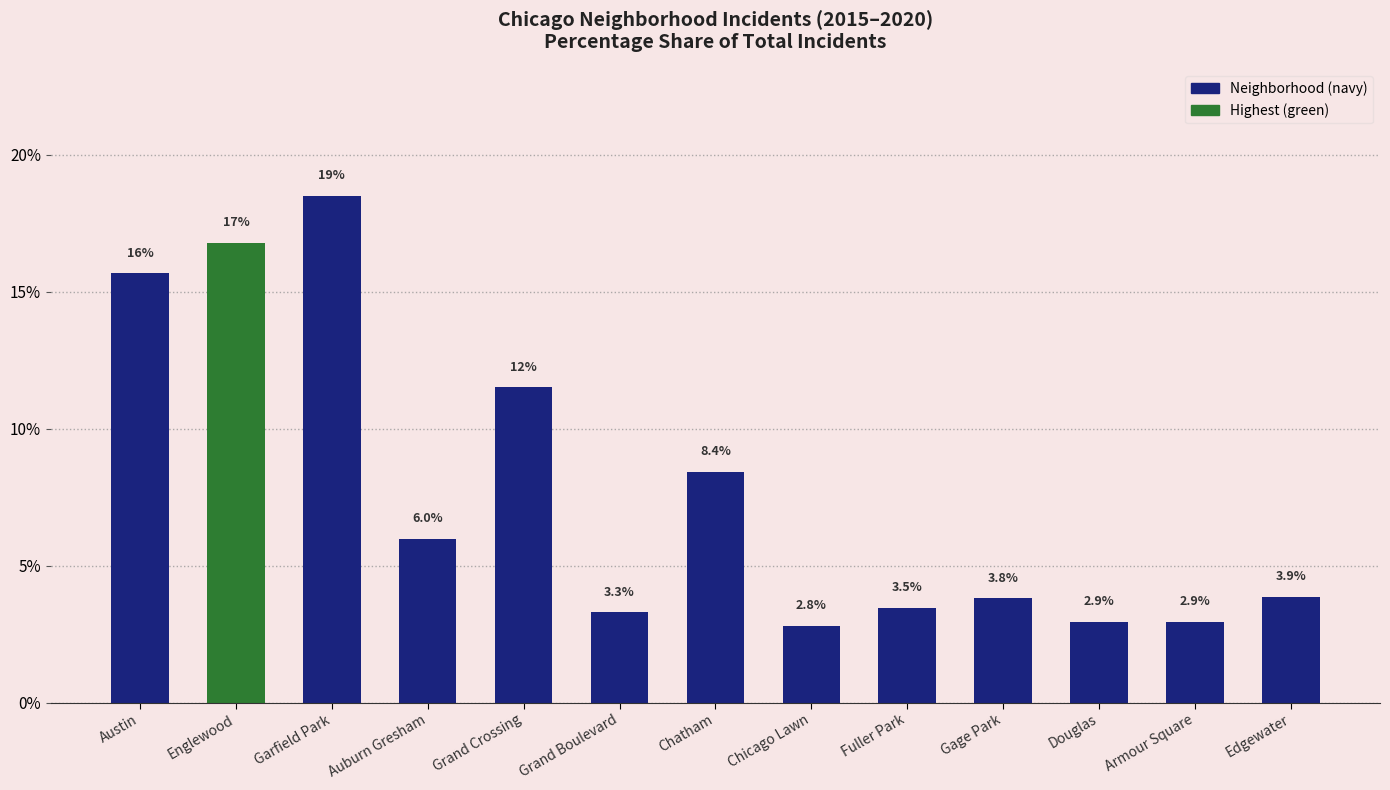

What is the value of the 2nd bar from the left?

16.8